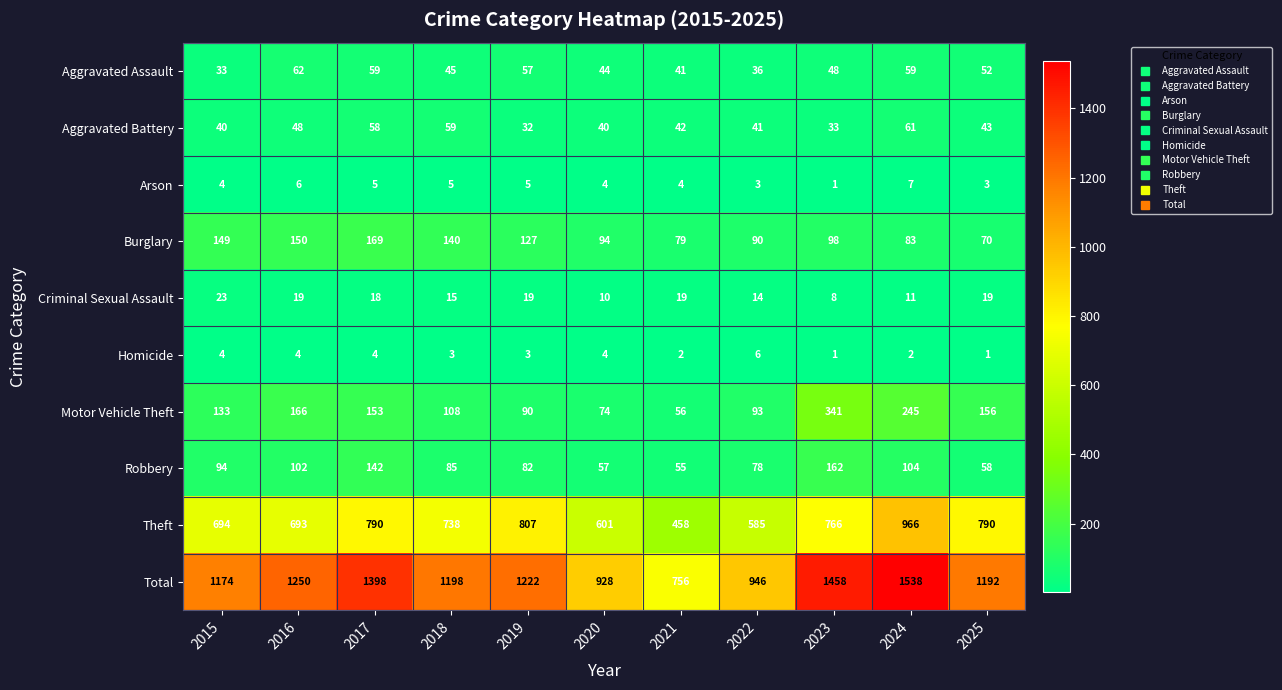

How many values in the Criminal Sexual Assault series are below 18?

5